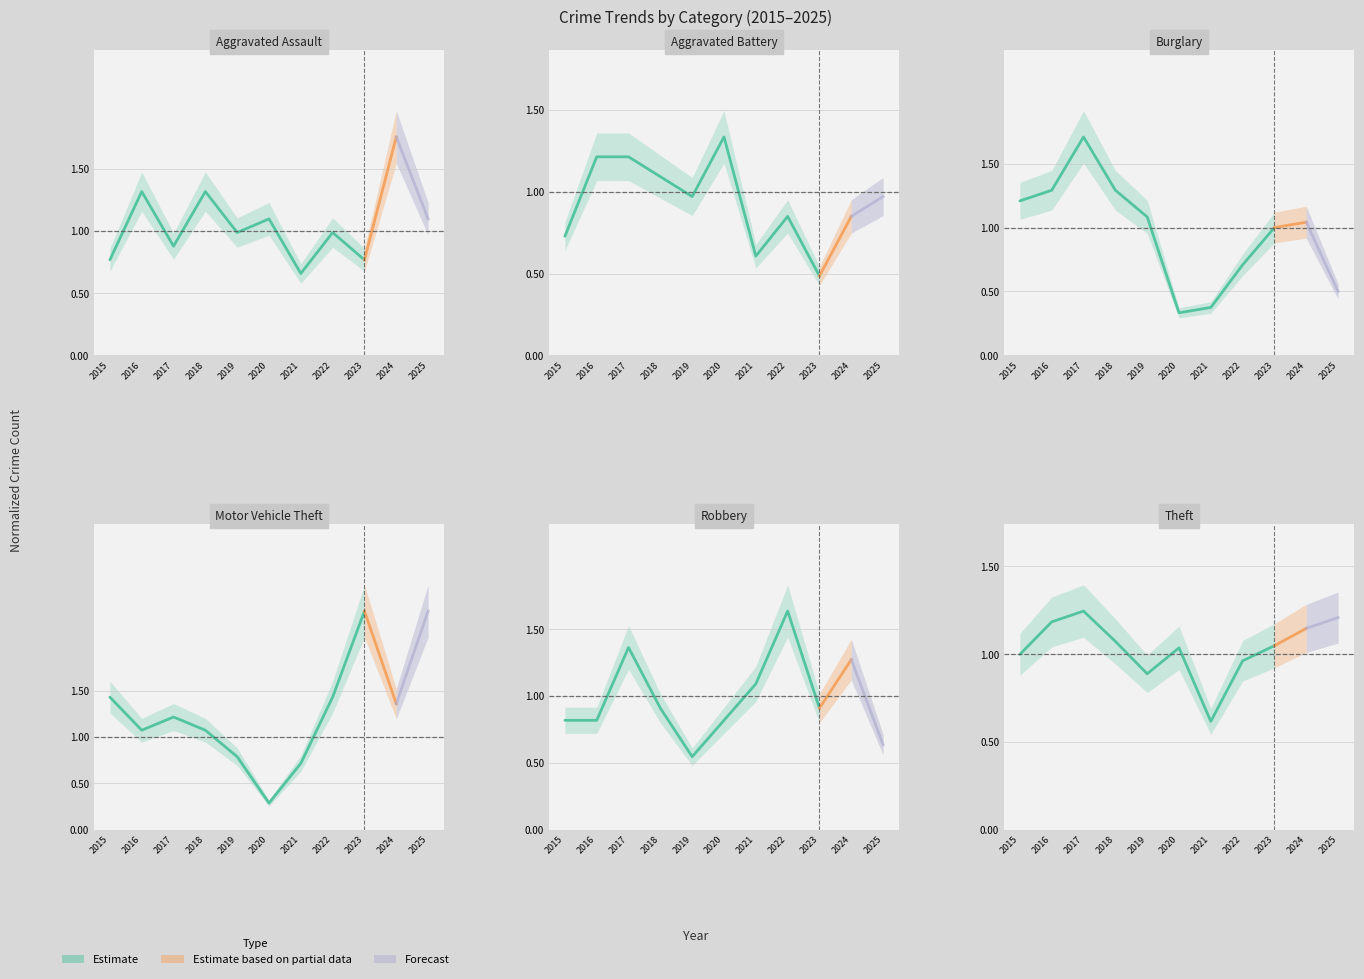

What is the smallest value displayed?

0.3